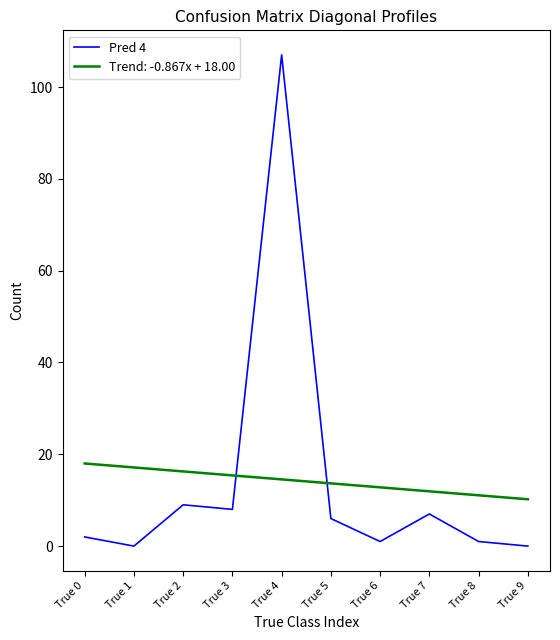

How many series are shown in this chart?

2